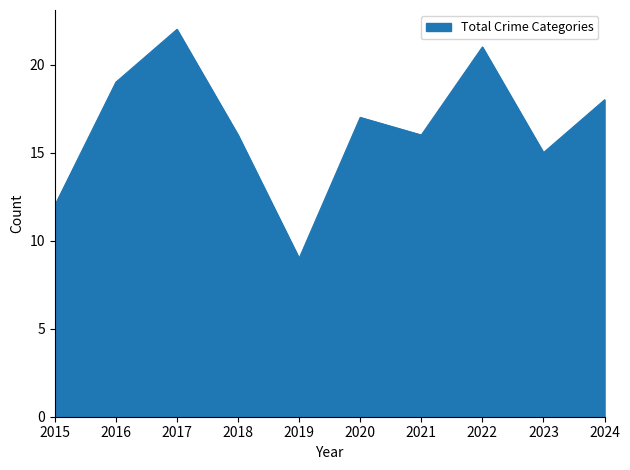

What is the approximate value at 2016, to the nearest 5?

20